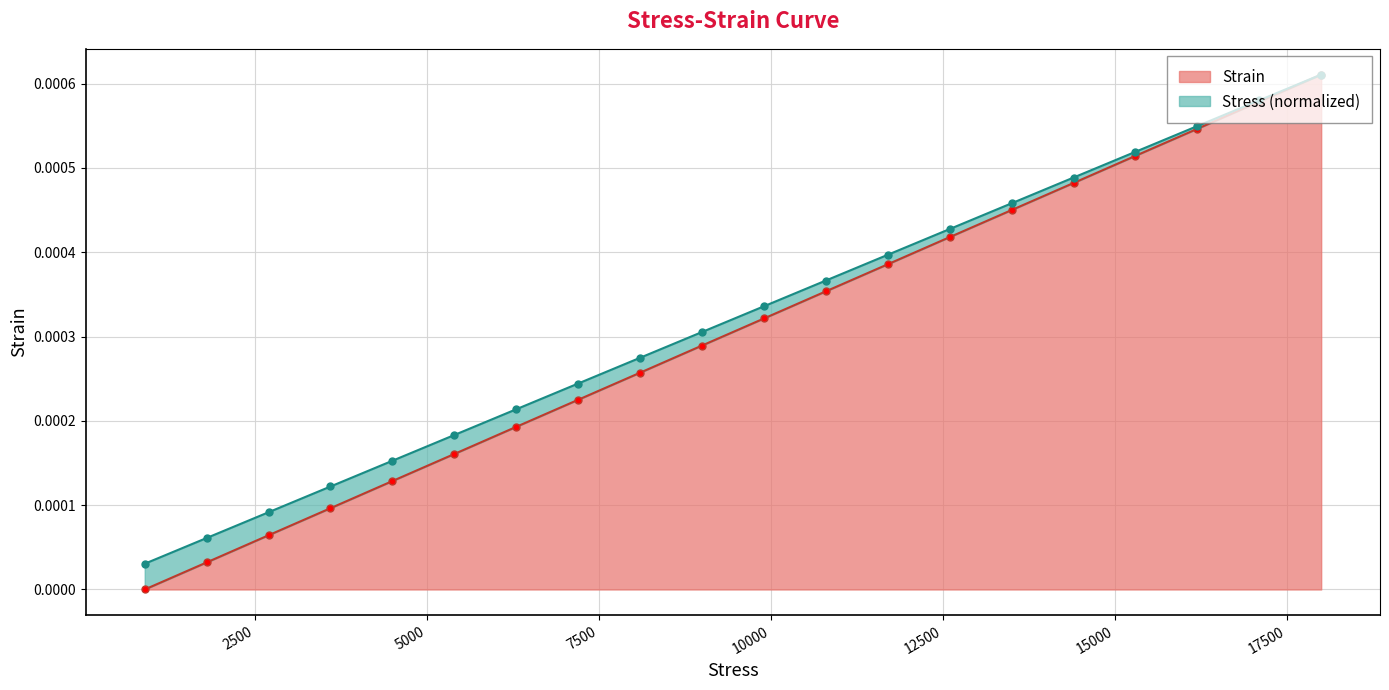

How many lines are shown in the chart?

2